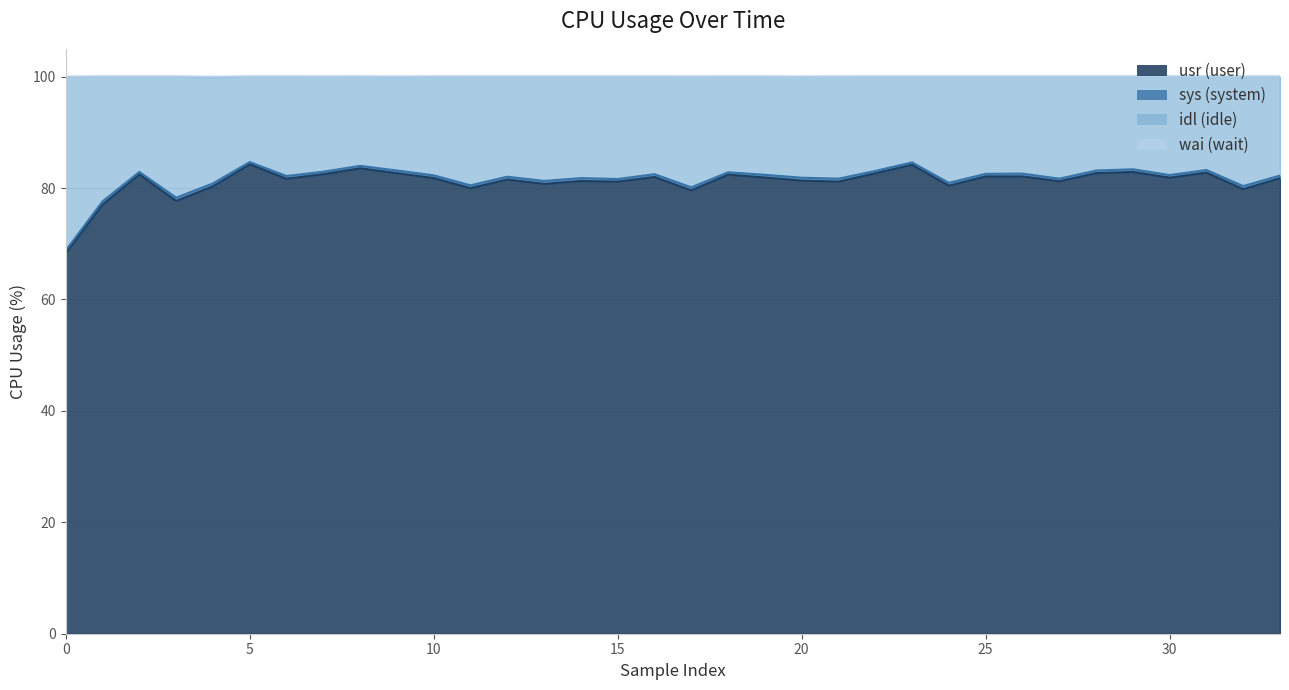

How many values in the usr series exceed 81?

25